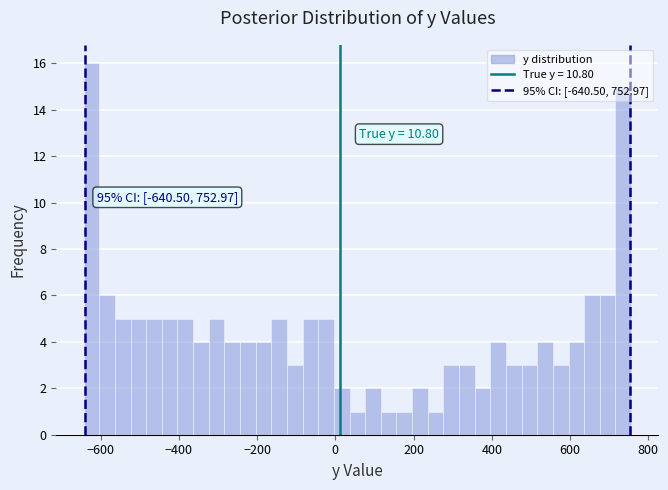

Around what value on the x-axis is the tallest bar? Give the approximate position of its centre, as read against the axis.

-620